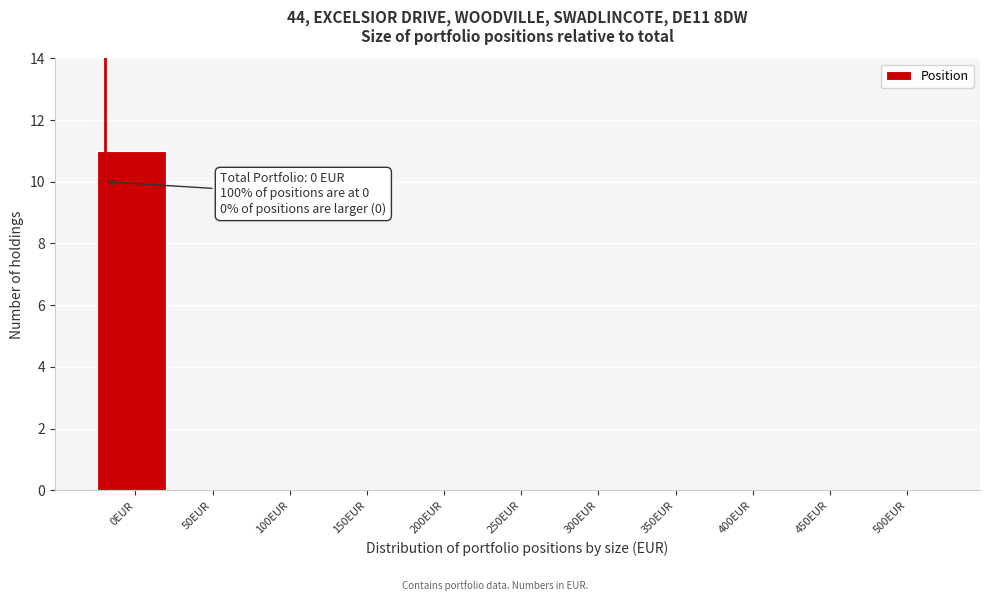

Reading right to left, what are all the values shown in this chart?

500EUR=0	450EUR=0	400EUR=0	350EUR=0	300EUR=0	250EUR=0	200EUR=0	150EUR=0	100EUR=0	50EUR=0	0EUR=11